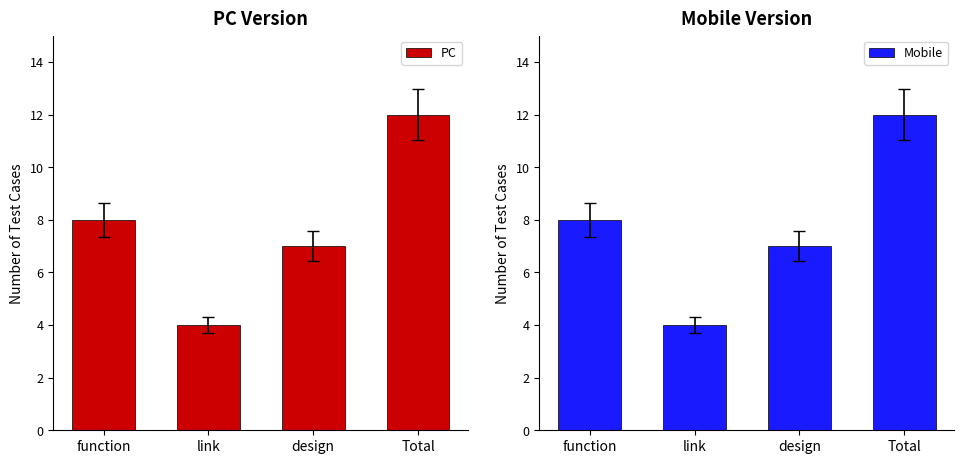

What is the label of the 2nd bar from the left?

link